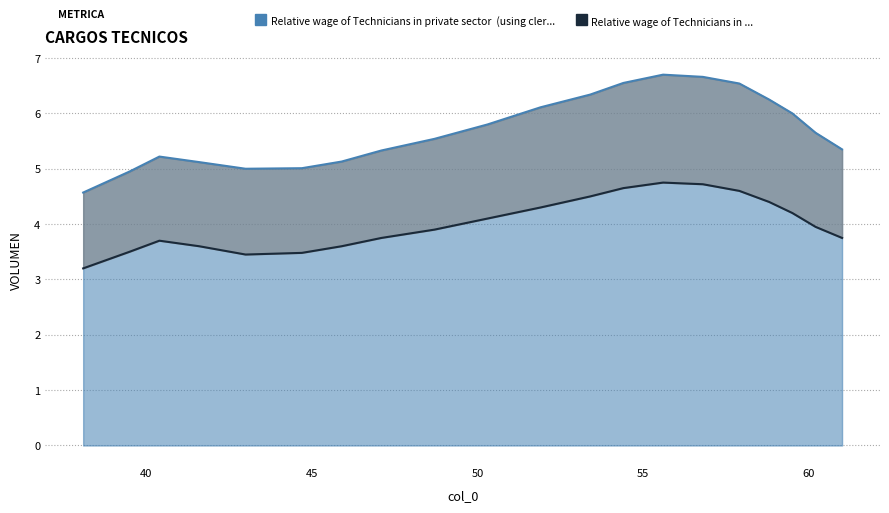

True or false: Relative wage of Technicians in private sector  (using cler... has a value of 11.4 at 53.4.

False